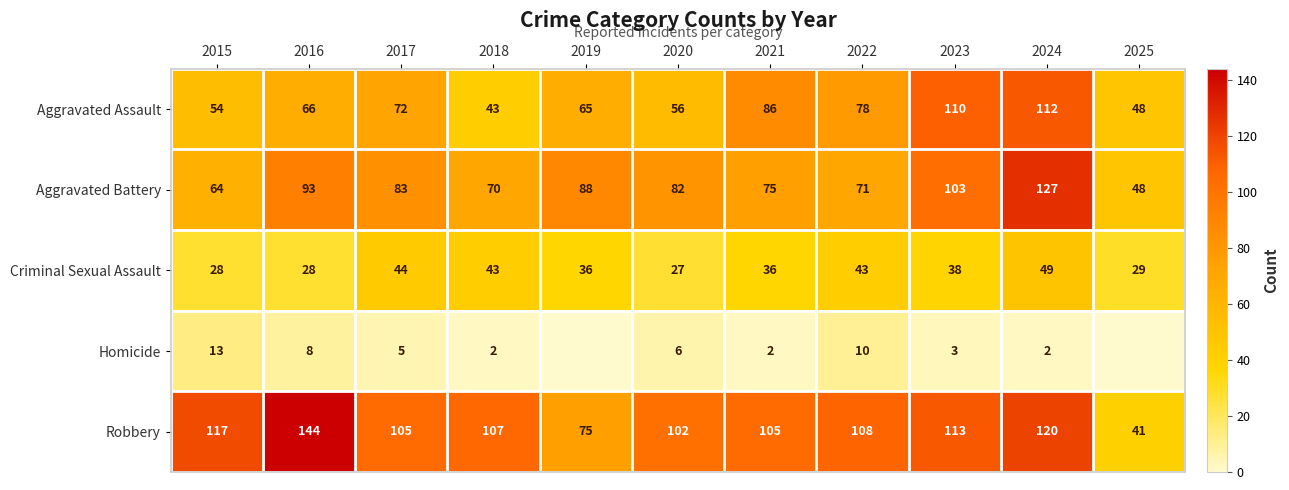

Which label corresponds to the smallest value in the chart?

2019